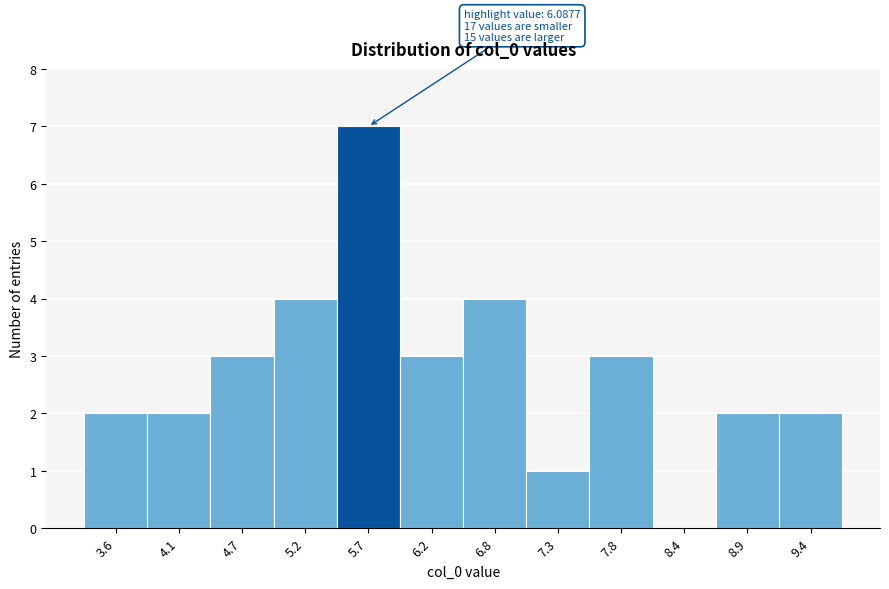

Reading left to right, transcribe all the data shown in this chart.

3.6=2	4.1=2	4.7=3	5.2=4	5.7=7	6.2=3	6.8=4	7.3=1	7.8=3	8.4=0	8.9=2	9.4=2